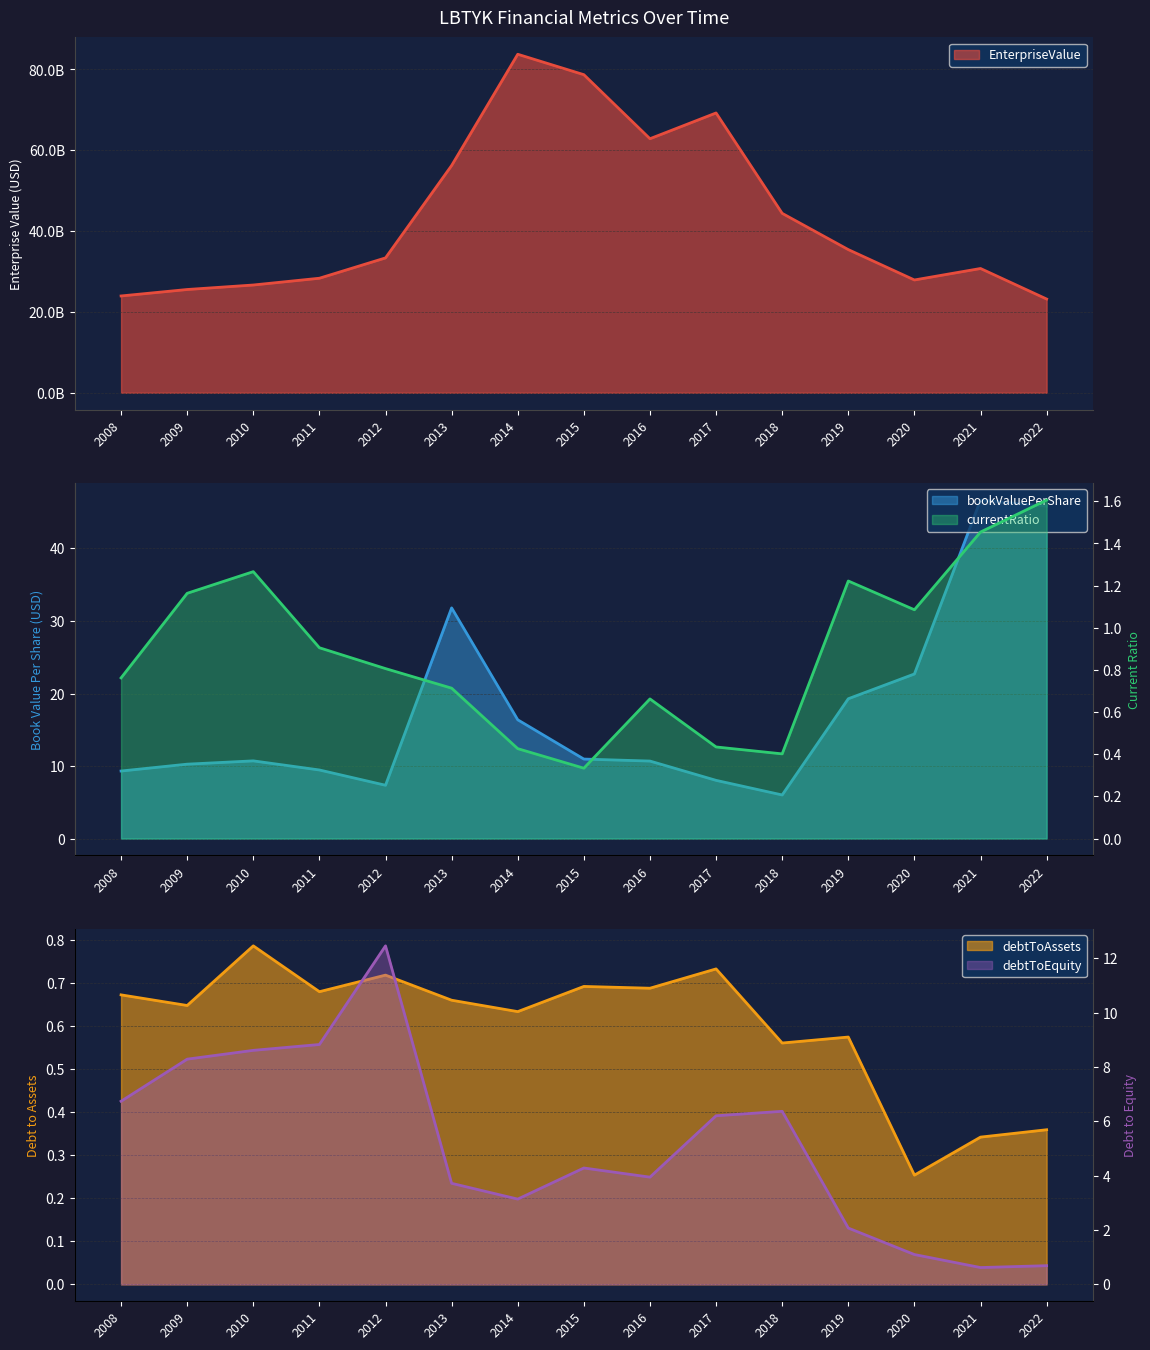

The value of currentRatio at 2014 is 0.6. True or false?

False